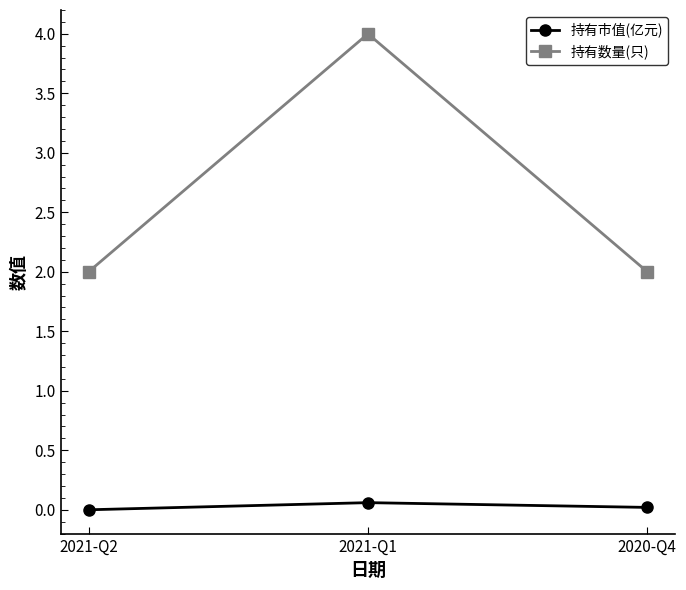

Is the value of 持有数量(只) at 2020-Q4 greater than the value of 持有市值(亿元) at 2021-Q1?

Yes